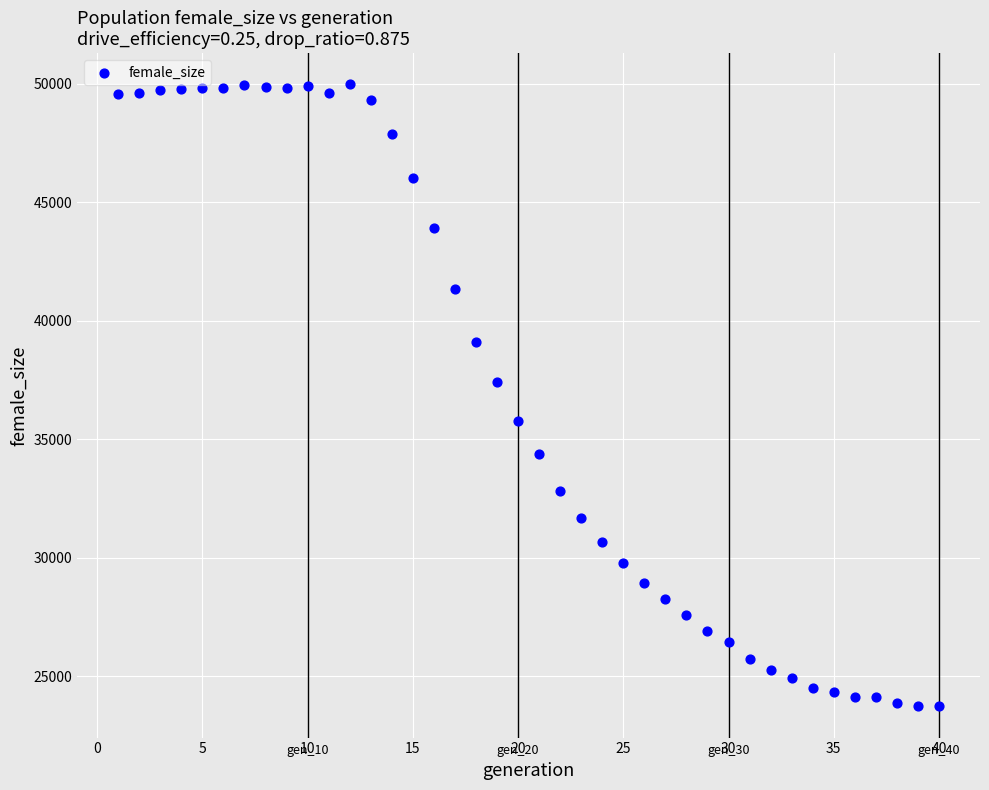

What Y value in the scatter plot is closest to 36847?

37400